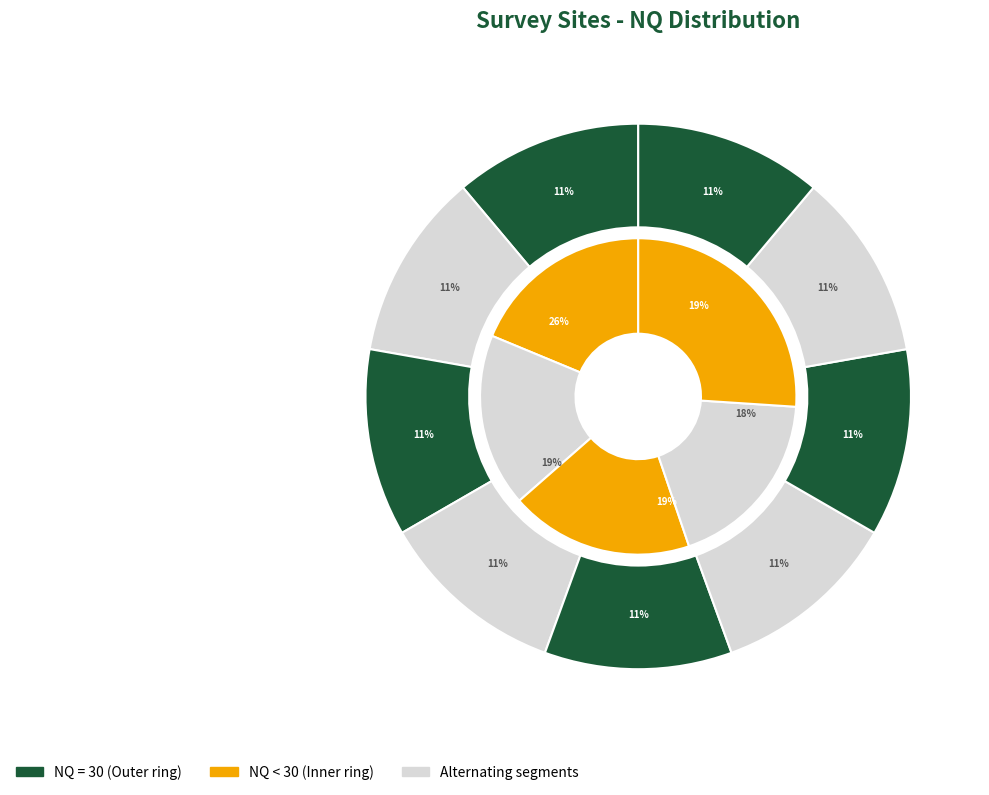

Is the sum of Site 15 and Site 12 greater than half?

No